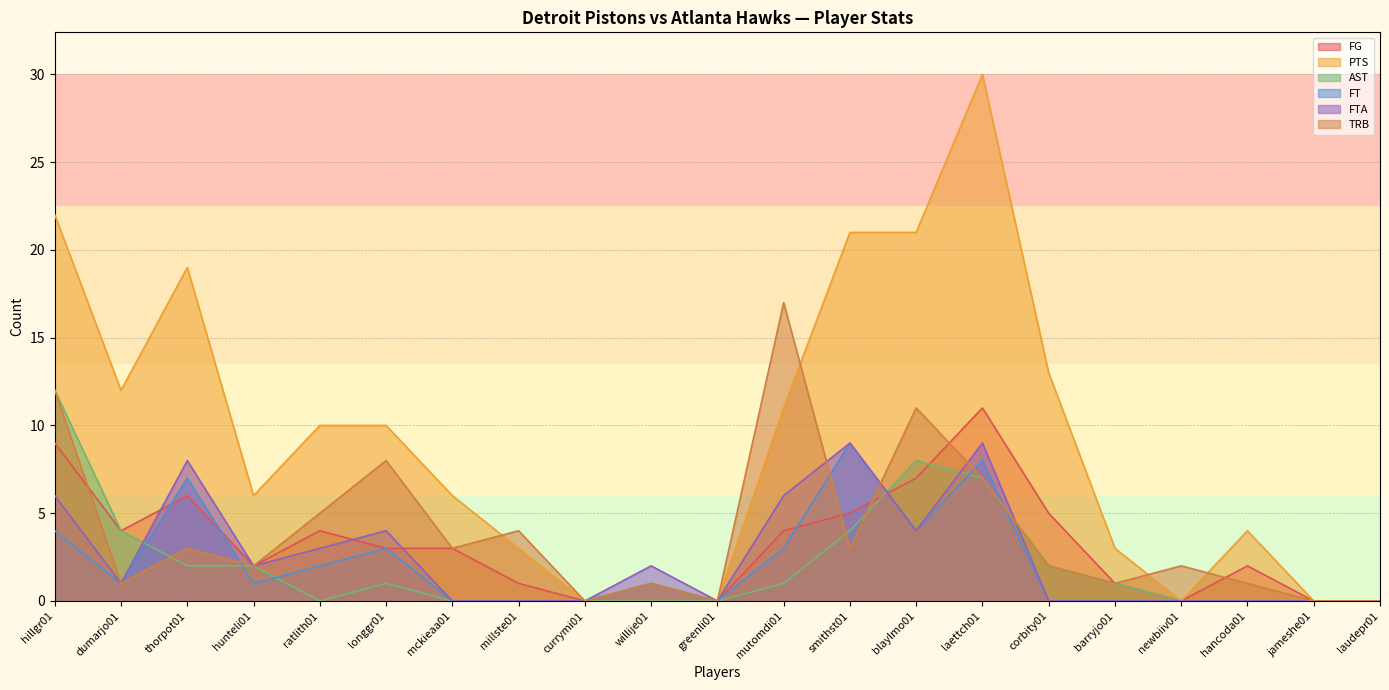

Reading right to left, what are all the values shown in this chart?

FG: laudepr01=0	jameshe01=0	hancoda01=2	newbiiv01=0	barryjo01=1	corbity01=5	laettch01=11	blaylmo01=7	smithst01=5	mutomdi01=4	greenli01=0	willije01=0	currymi01=0	millste01=1	mckieaa01=3	longgr01=3	ratlith01=4	hunteli01=2	thorpot01=6	dumarjo01=4	hillgr01=9
PTS: laudepr01=0	jameshe01=0	hancoda01=4	newbiiv01=0	barryjo01=3	corbity01=13	laettch01=30	blaylmo01=21	smithst01=21	mutomdi01=11	greenli01=0	willije01=1	currymi01=0	millste01=3	mckieaa01=6	longgr01=10	ratlith01=10	hunteli01=6	thorpot01=19	dumarjo01=12	hillgr01=22
AST: laudepr01=0	jameshe01=0	hancoda01=0	newbiiv01=0	barryjo01=1	corbity01=2	laettch01=7	blaylmo01=8	smithst01=4	mutomdi01=1	greenli01=0	willije01=0	currymi01=0	millste01=0	mckieaa01=0	longgr01=1	ratlith01=0	hunteli01=2	thorpot01=2	dumarjo01=4	hillgr01=12
FT: laudepr01=0	jameshe01=0	hancoda01=0	newbiiv01=0	barryjo01=0	corbity01=0	laettch01=8	blaylmo01=4	smithst01=9	mutomdi01=3	greenli01=0	willije01=1	currymi01=0	millste01=0	mckieaa01=0	longgr01=3	ratlith01=2	hunteli01=1	thorpot01=7	dumarjo01=1	hillgr01=4
FTA: laudepr01=0	jameshe01=0	hancoda01=0	newbiiv01=0	barryjo01=0	corbity01=0	laettch01=9	blaylmo01=4	smithst01=9	mutomdi01=6	greenli01=0	willije01=2	currymi01=0	millste01=0	mckieaa01=0	longgr01=4	ratlith01=3	hunteli01=2	thorpot01=8	dumarjo01=1	hillgr01=6
TRB: laudepr01=0	jameshe01=0	hancoda01=1	newbiiv01=2	barryjo01=1	corbity01=2	laettch01=7	blaylmo01=11	smithst01=3	mutomdi01=17	greenli01=0	willije01=1	currymi01=0	millste01=4	mckieaa01=3	longgr01=8	ratlith01=5	hunteli01=2	thorpot01=3	dumarjo01=1	hillgr01=12